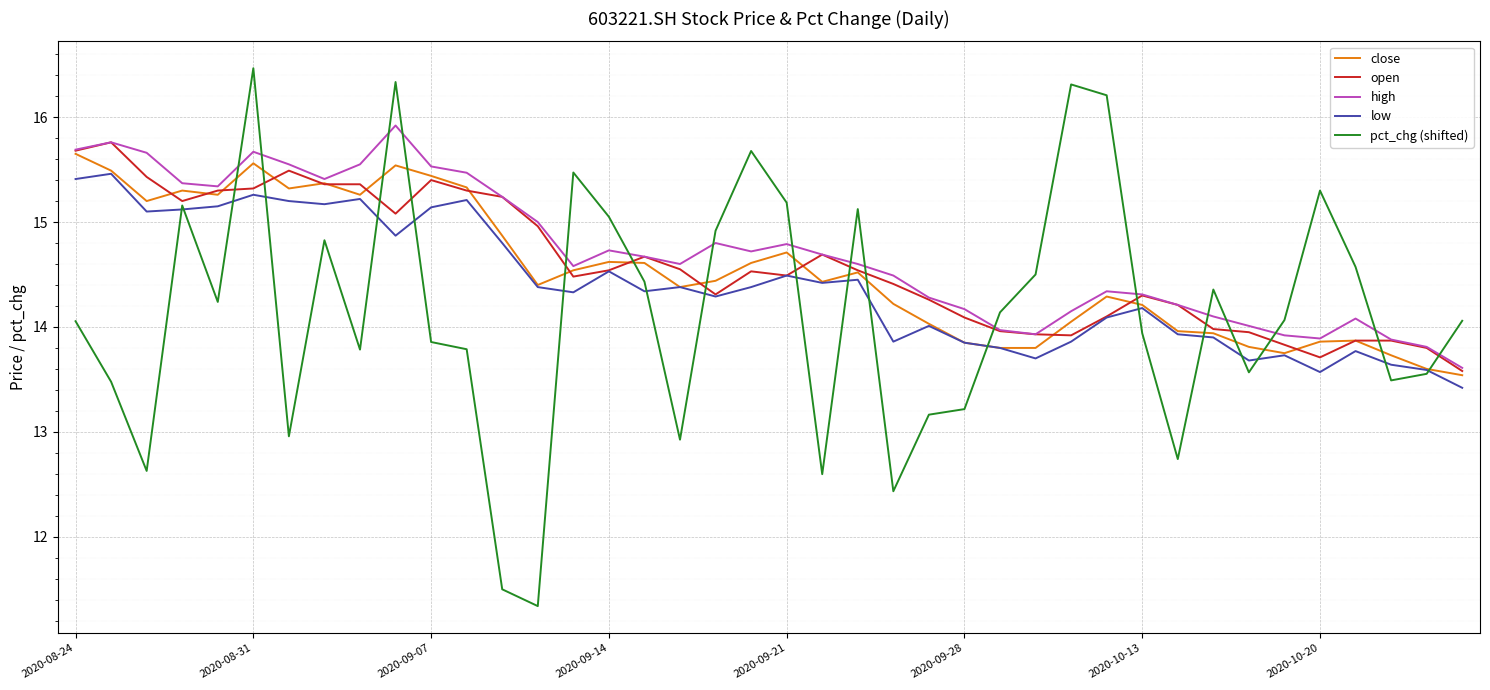

Which series has the widest spread of values?

pct_chg (shifted)